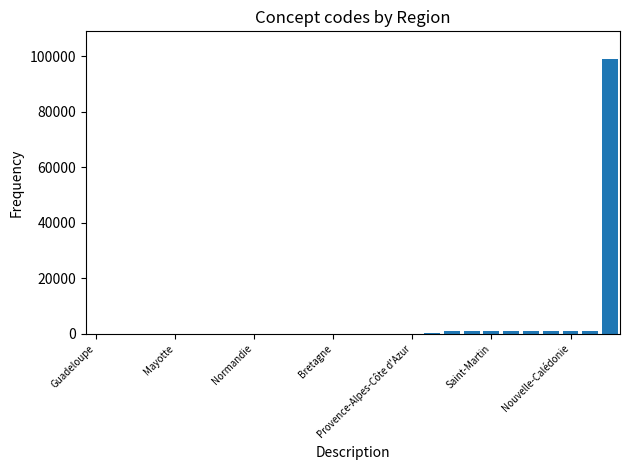

How many series are shown in this chart?

1